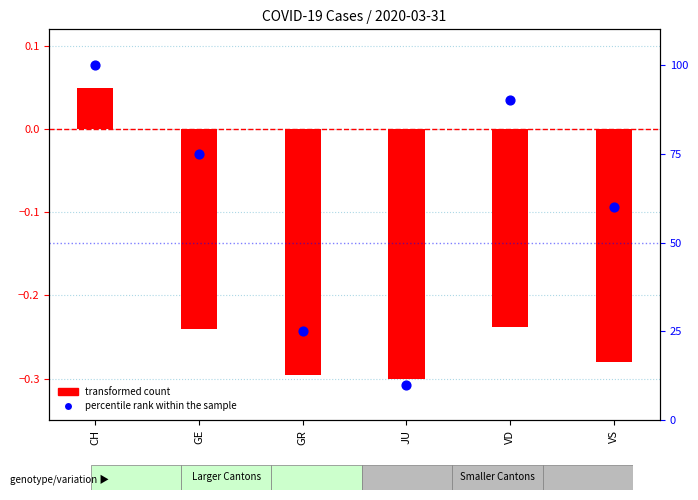

What is the ratio of the value at VS to the value at JU?

6.0